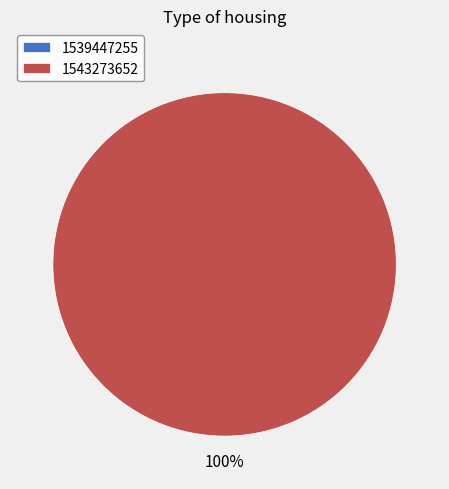

Count the number of slices in the pie.

2